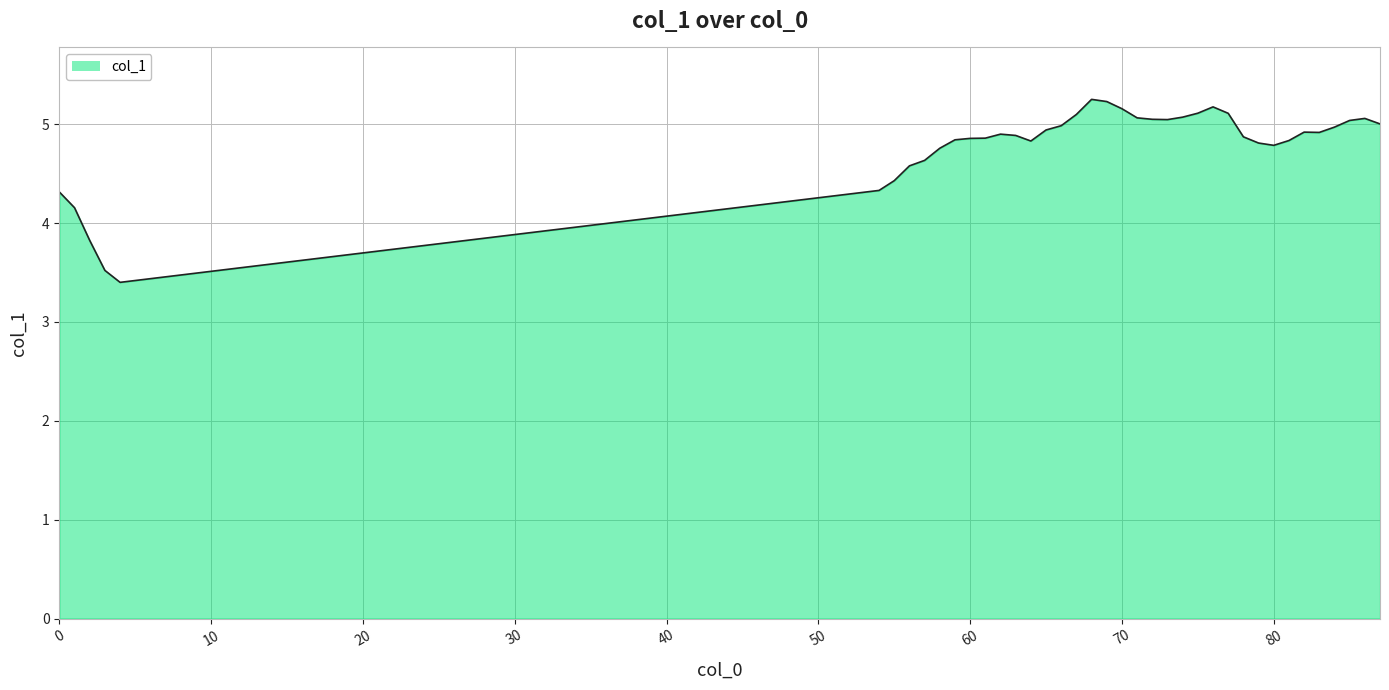

What is the difference between the maximum and minimum values?

1.9